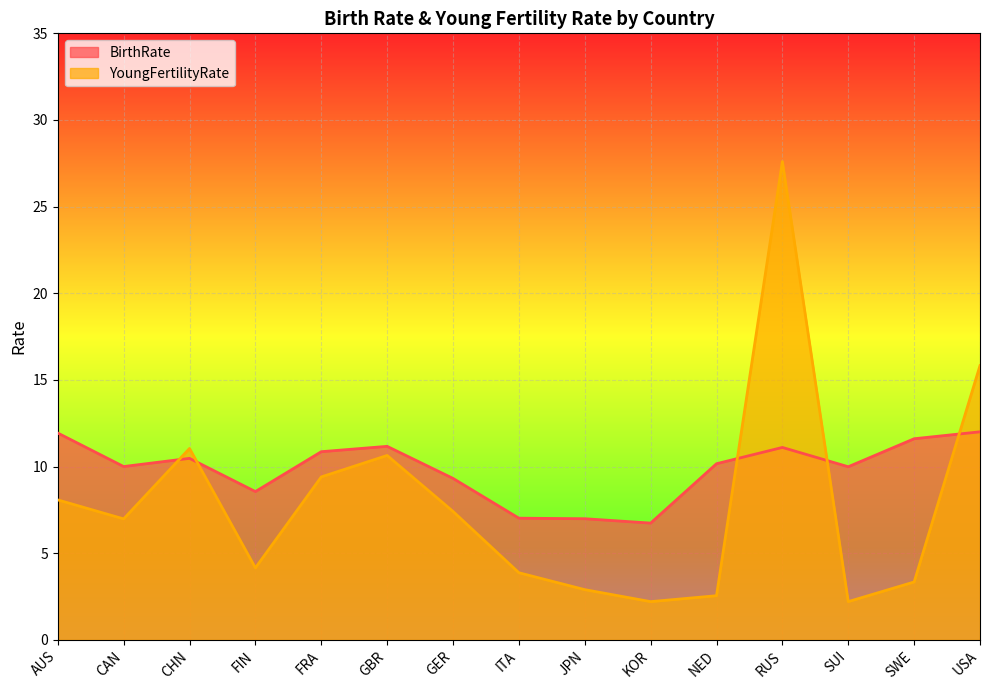

Between CHN and FRA, which is larger?

FRA